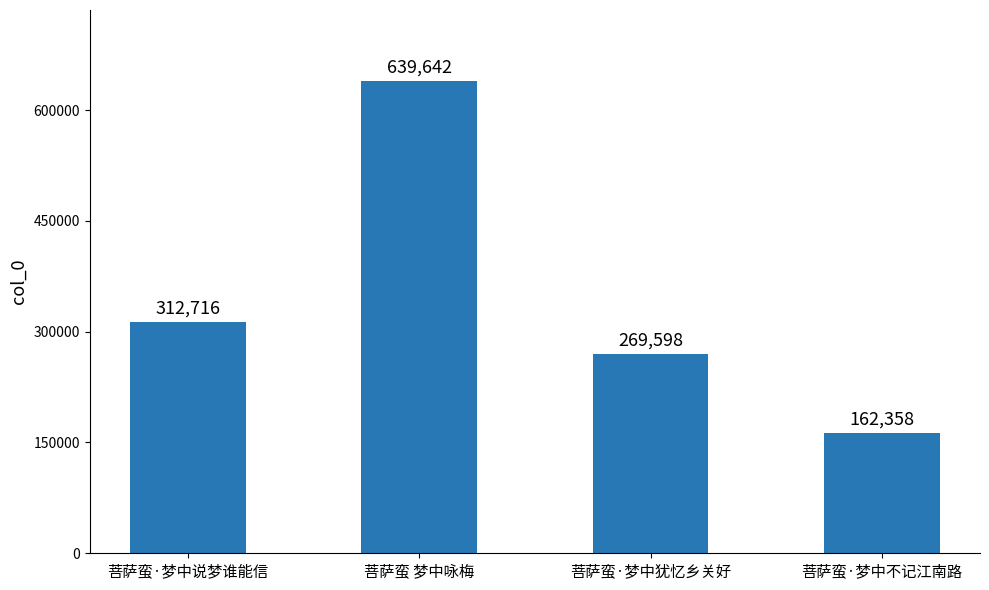

Which has a higher value, 菩萨蛮·梦中不记江南路 or 菩萨蛮·梦中犹忆乡关好?

菩萨蛮·梦中犹忆乡关好